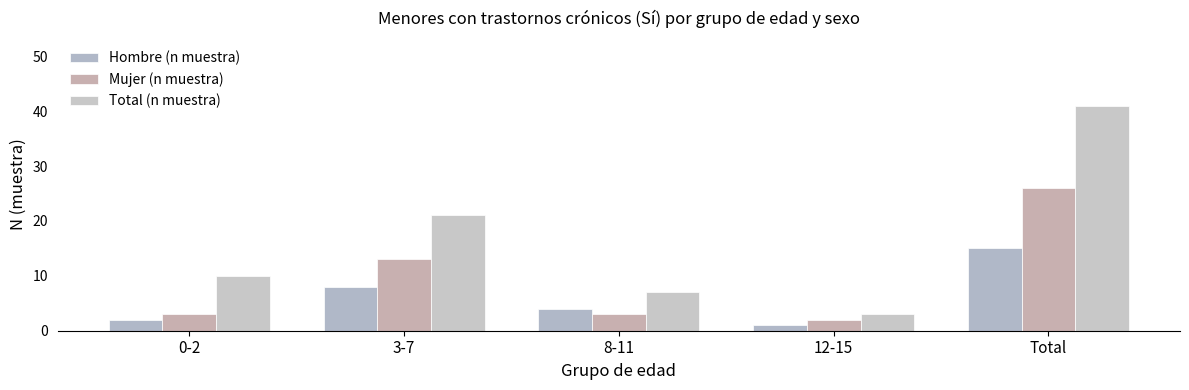

What is the value of the Hombre (n muestra) bar at the 1st from the left?

2